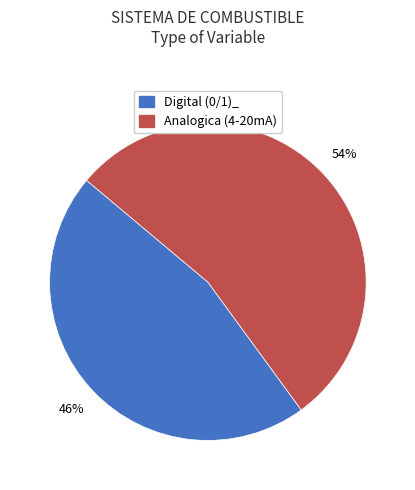

Which category accounts for the majority?

Analogica (4-20mA)